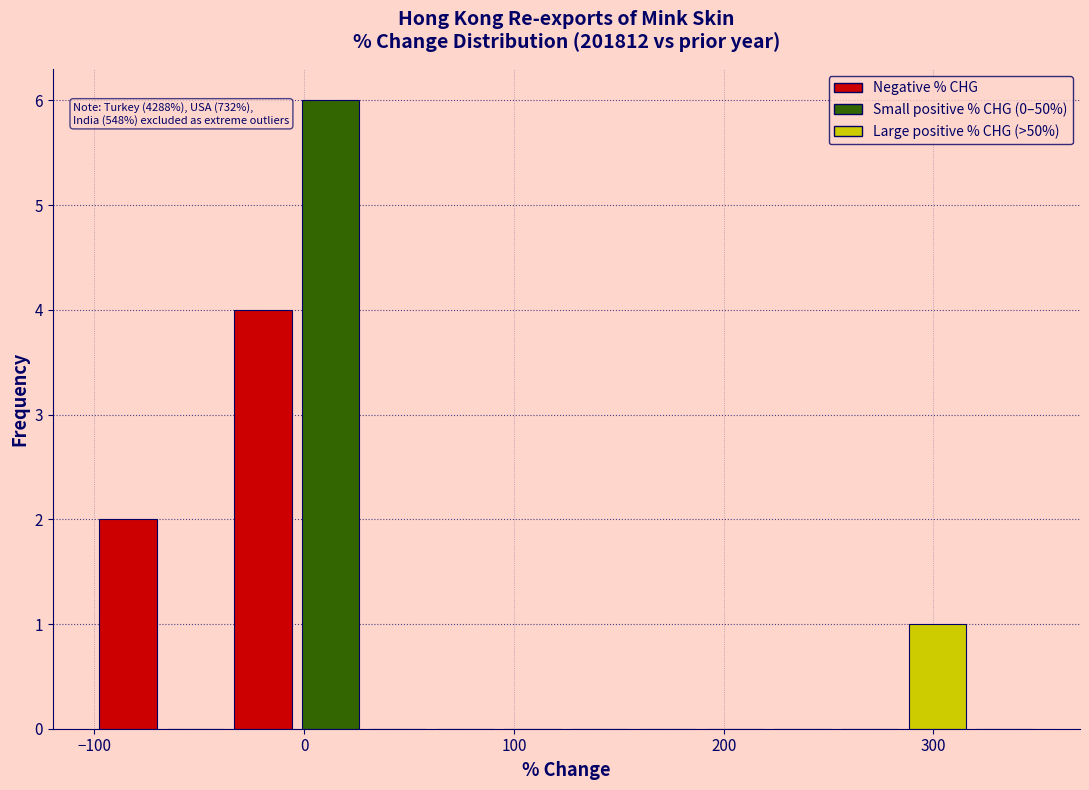

Around what value on the x-axis is the tallest bar? Give the approximate position of its centre, as read against the axis.

10